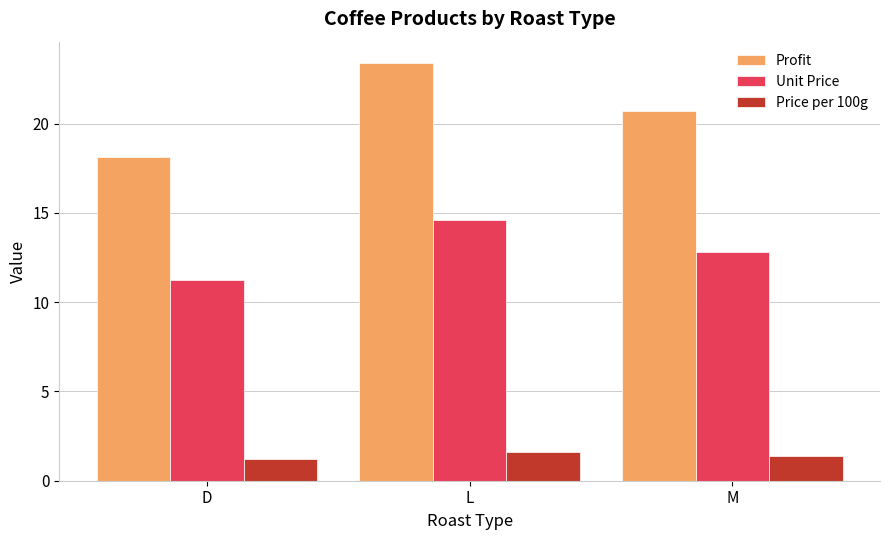

What position from the right is M?

1